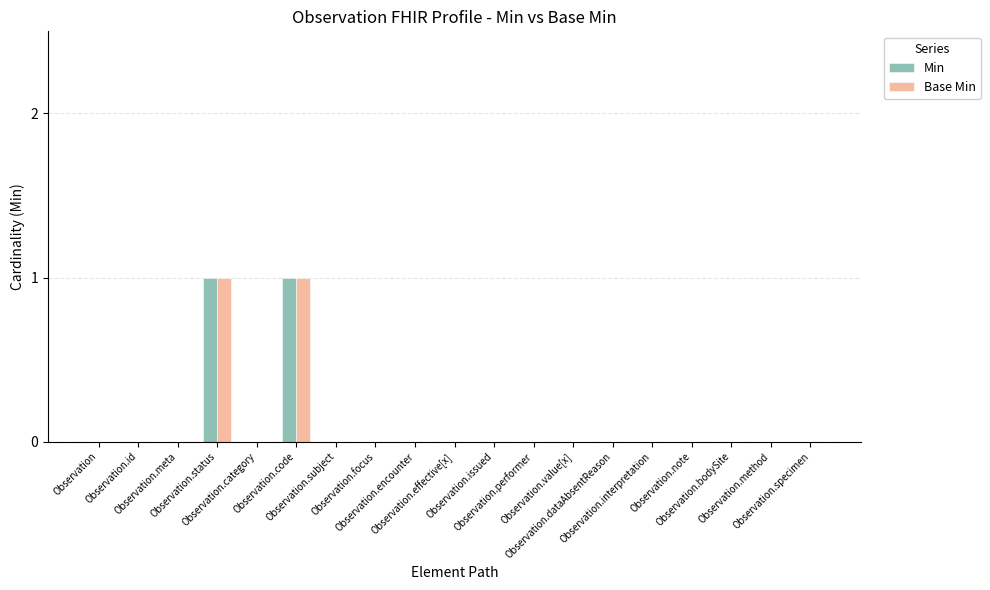

What are all the series names shown in the legend?

Min, Base Min